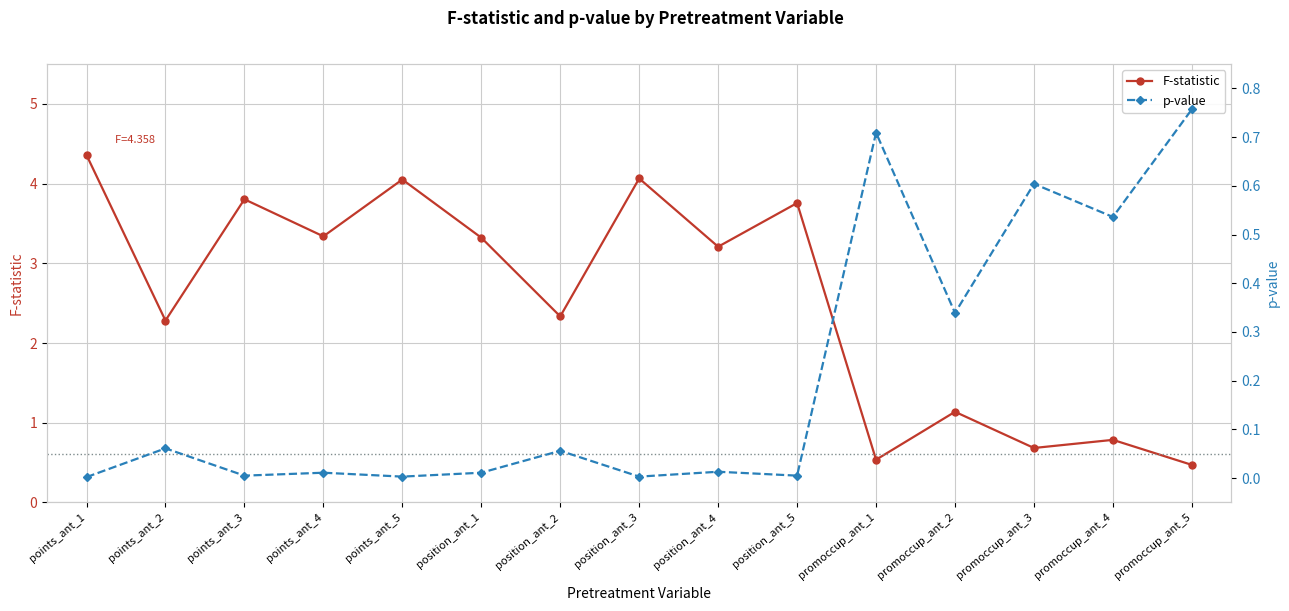

The value of p-value at points_ant_2 is 0.1. True or false?

False